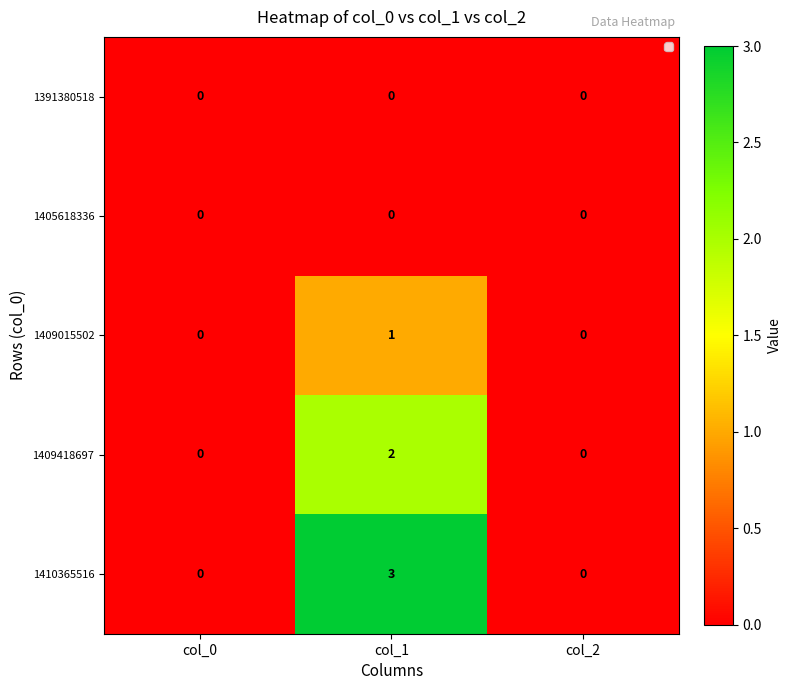

How many categories are shown in the chart?

3